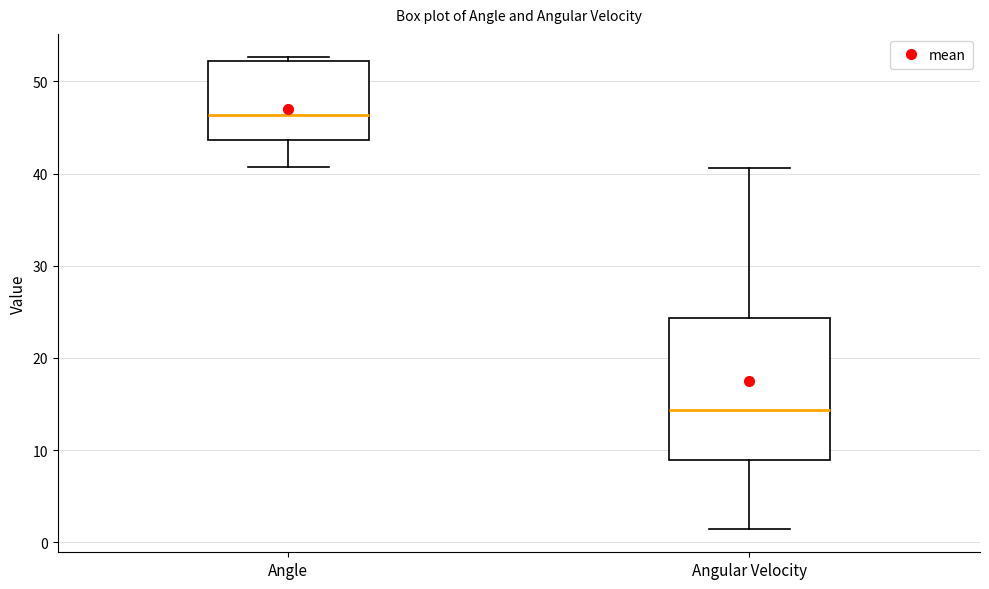

Which box is the tallest, from its lower edge to its upper edge?

Angular Velocity